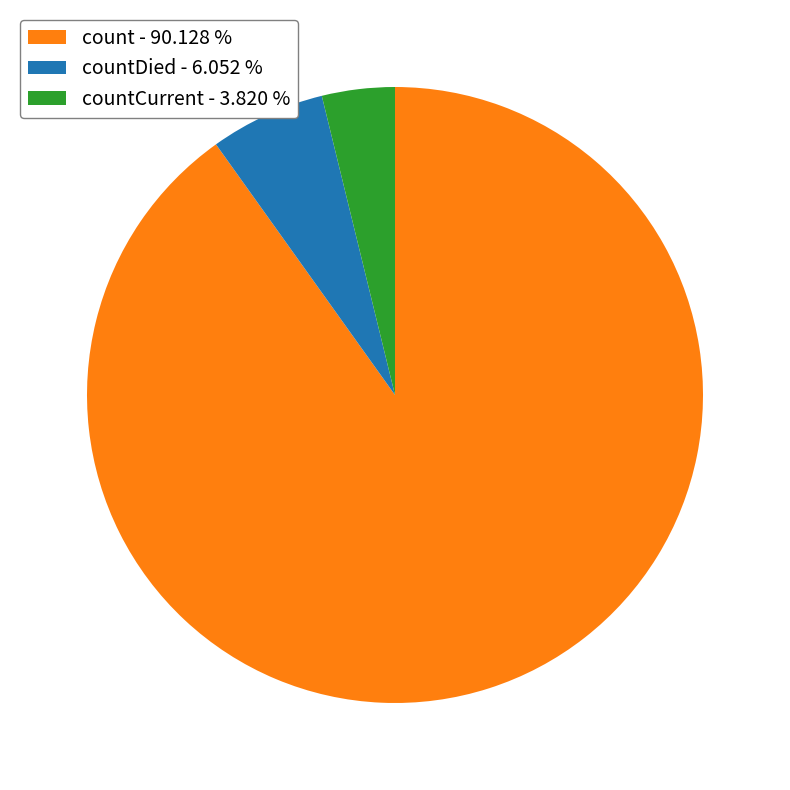

Combined, do countCurrent - 3.820 % and countDied - 6.052 % account for over 50%?

No